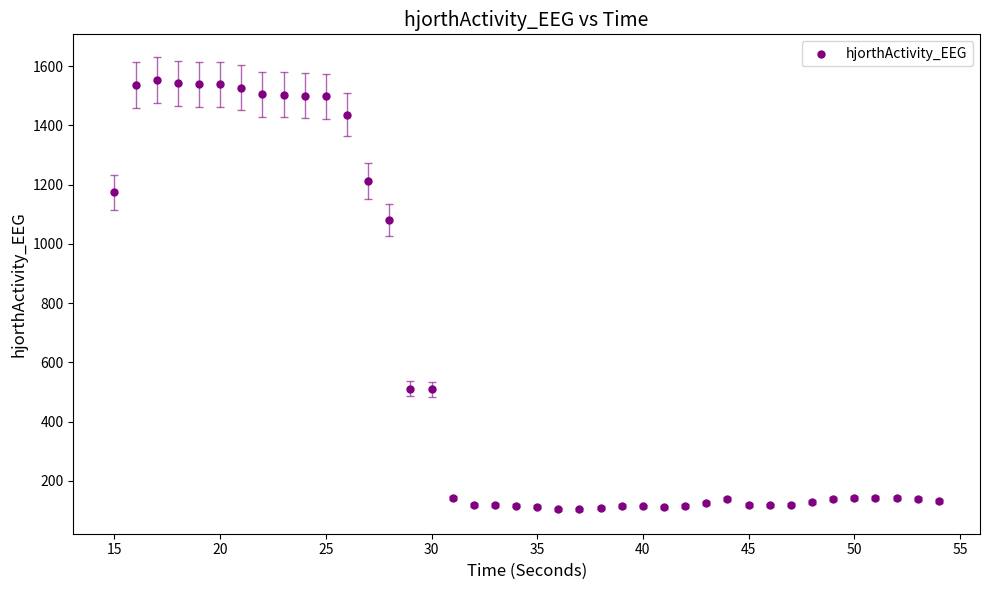

What Y value in the scatter plot is closest to 828?

1082.1